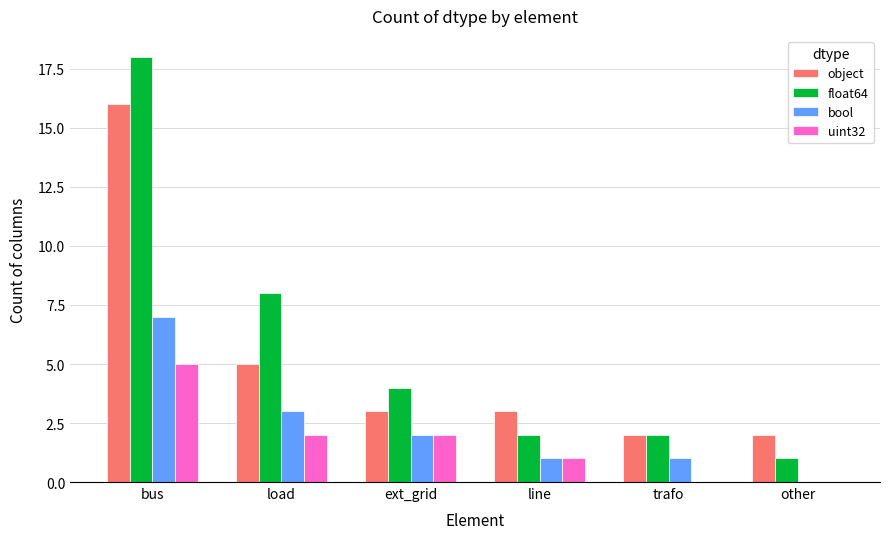

Which series has the widest spread of values?

float64